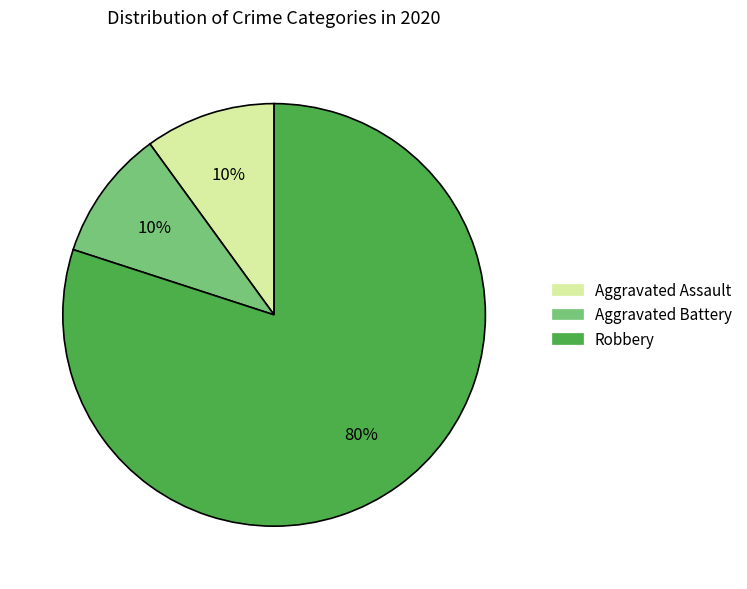

To the nearest percent, what is the combined percentage of Robbery and Aggravated Battery?

90%